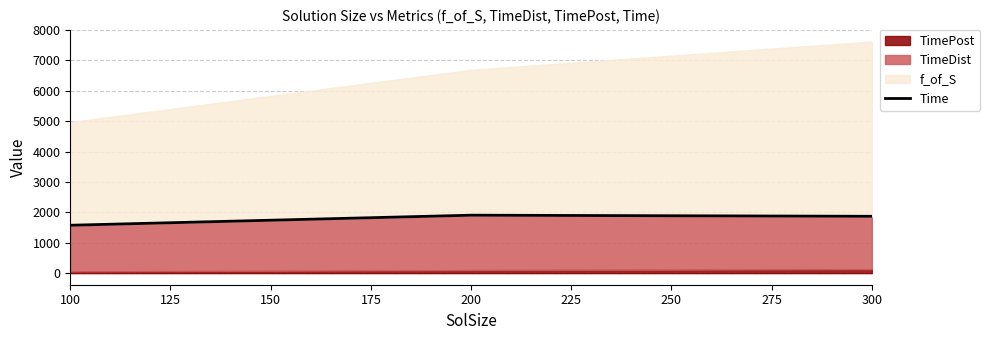

True or false: Time has a value of 1870.6 at 300.

True